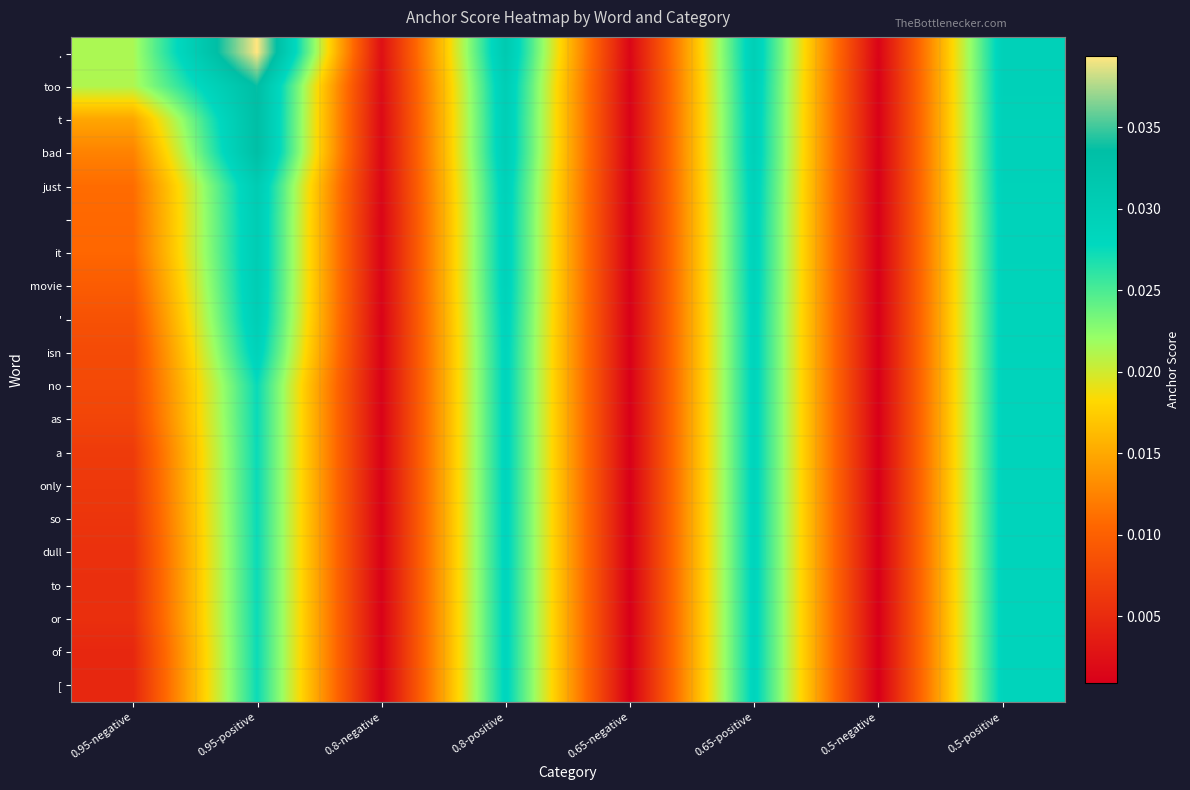

Which series has the largest range (max minus min)?

.